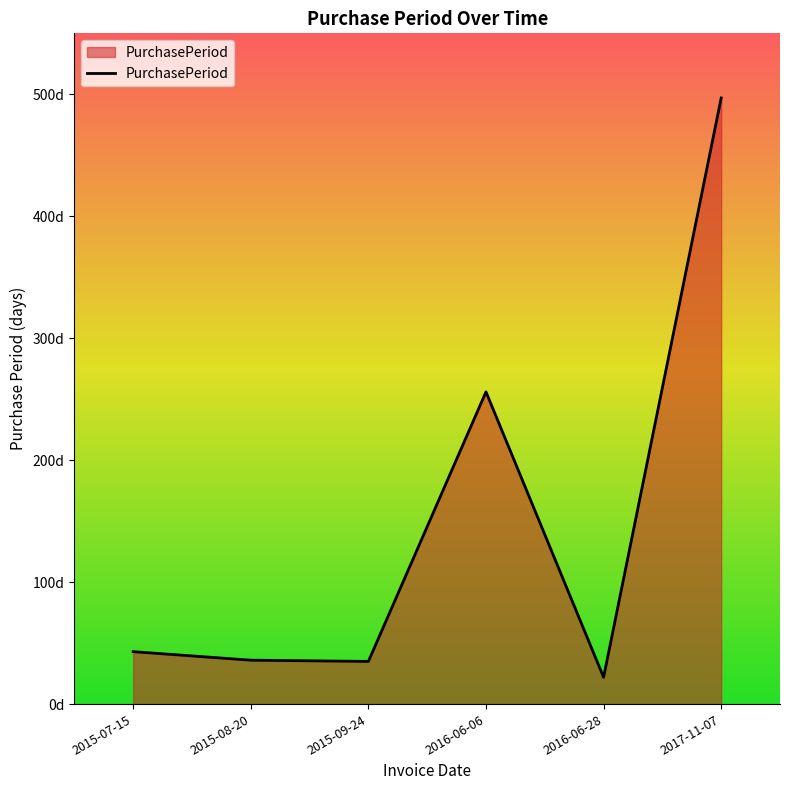

What is the difference between the values at 2017-11-07 and 2016-06-28?

475